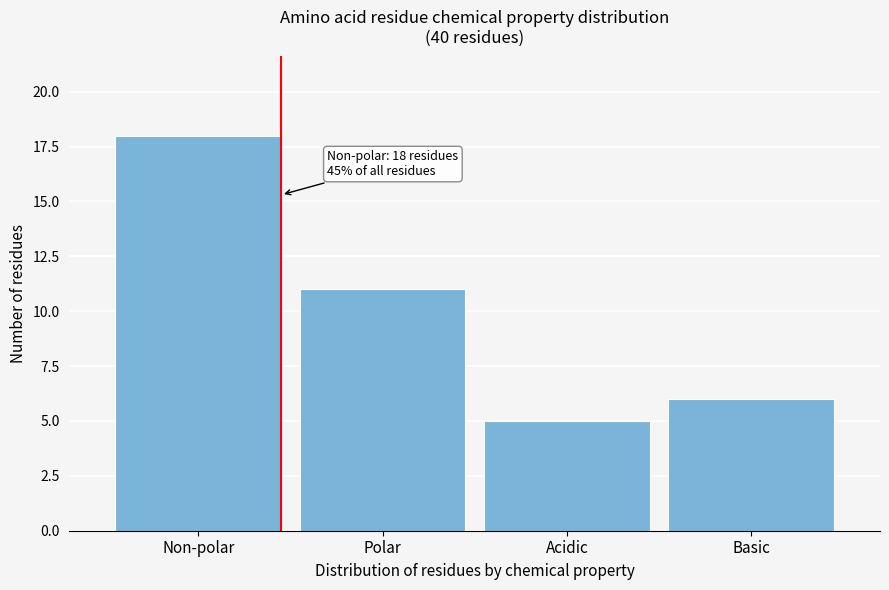

Reading right to left, extract all data points from this chart.

Basic=6	Acidic=5	Polar=11	Non-polar=18